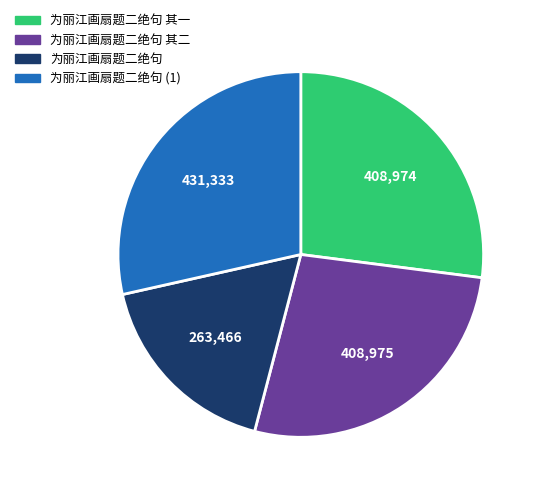

Does any single category account for the majority?

No